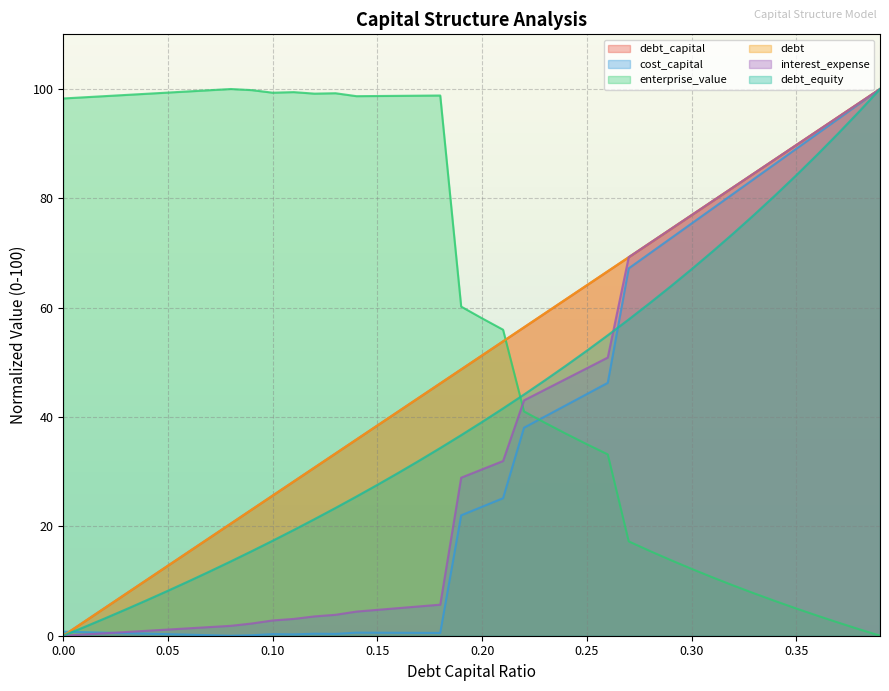

Does the chart display data point markers on the line(s)?

No